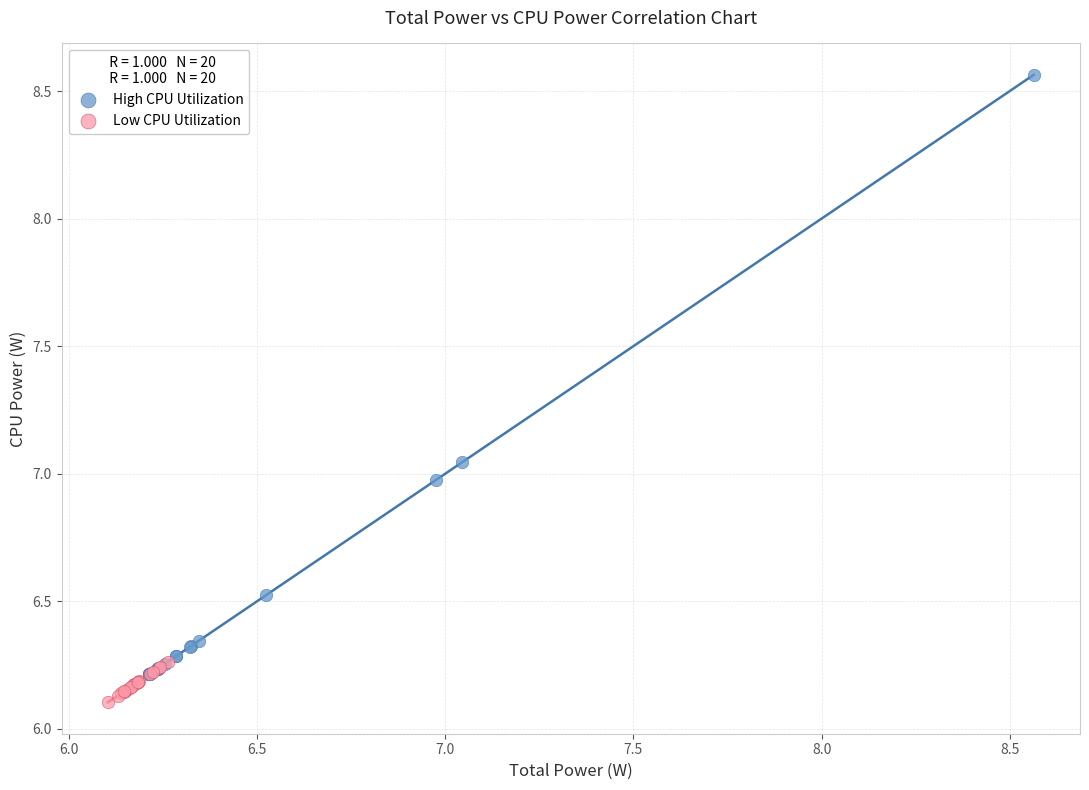

Which series reaches the minimum Y coordinate?

Low CPU Utilization